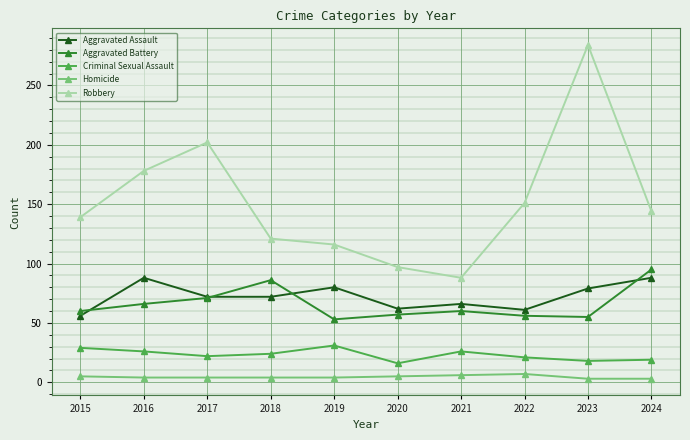

True or false: Homicide and Aggravated Battery cross at least once.

False